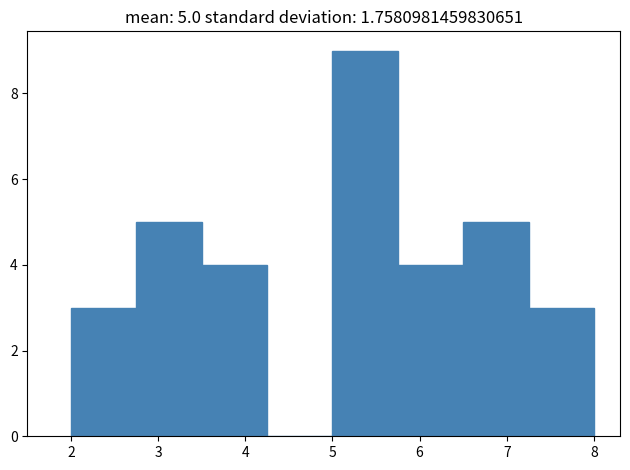

Which range on the x-axis has the tallest bar?

5.00 to 5.75